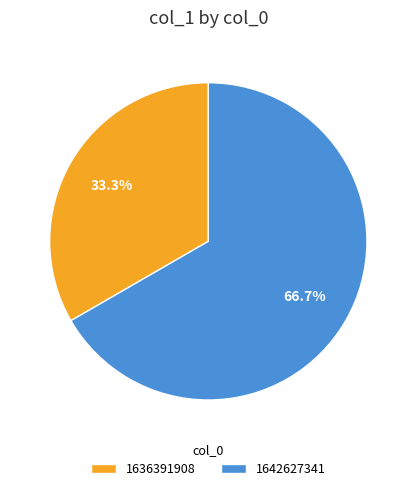

To the nearest percent, what is the average slice percentage?

50%